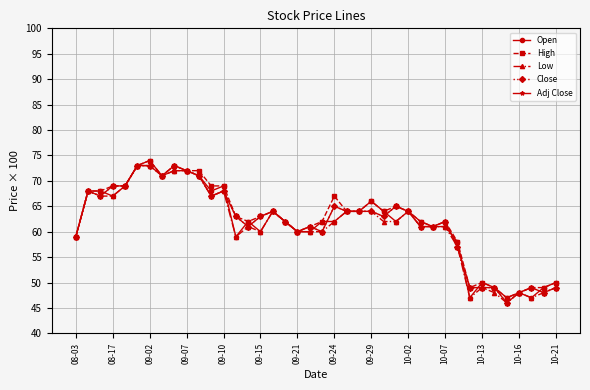

Which series has the widest spread of values?

Open